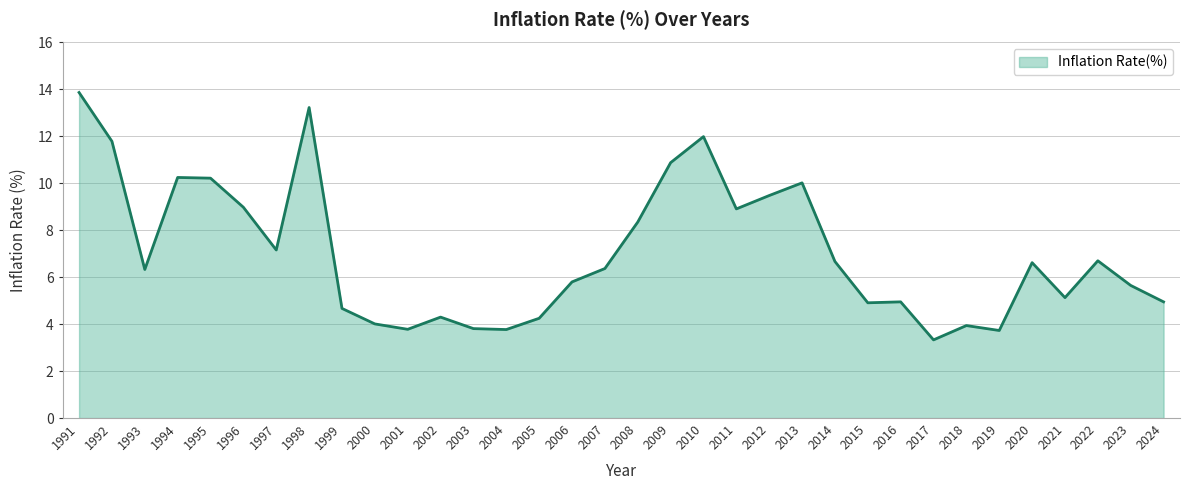

True or false: the data shows 13.4 at 2013.

False